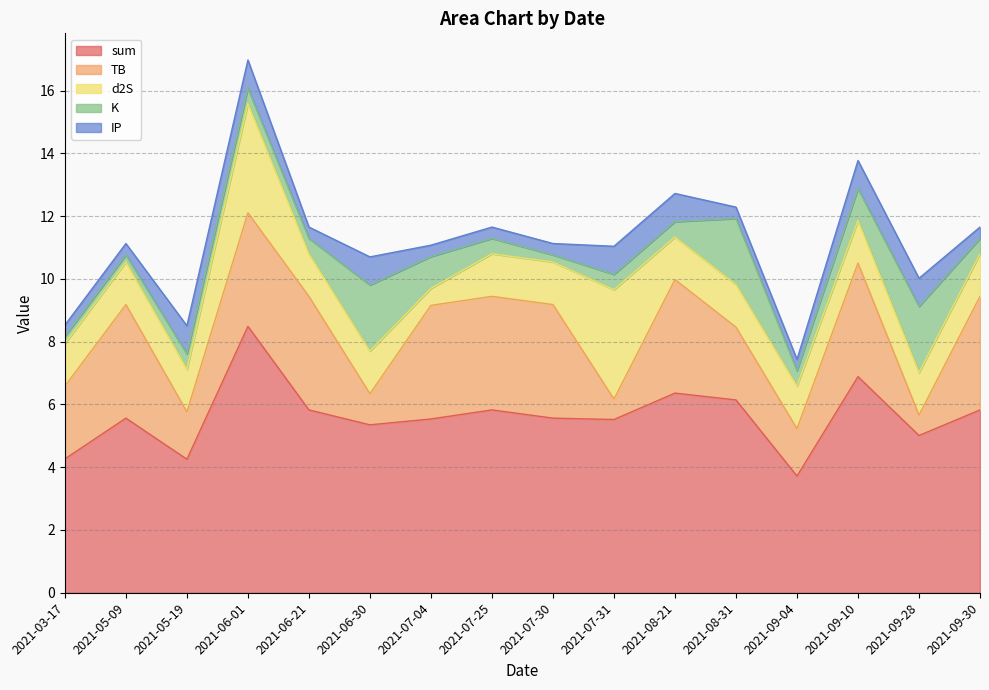

True or false: d2S and sum intersect in this chart.

False